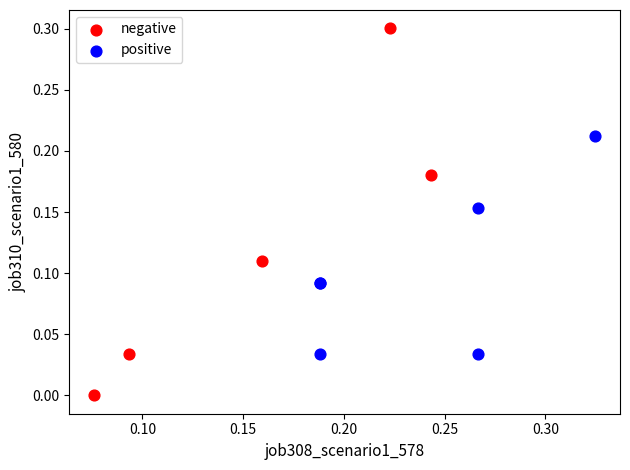

Which series has the widest spread of Y values?

negative